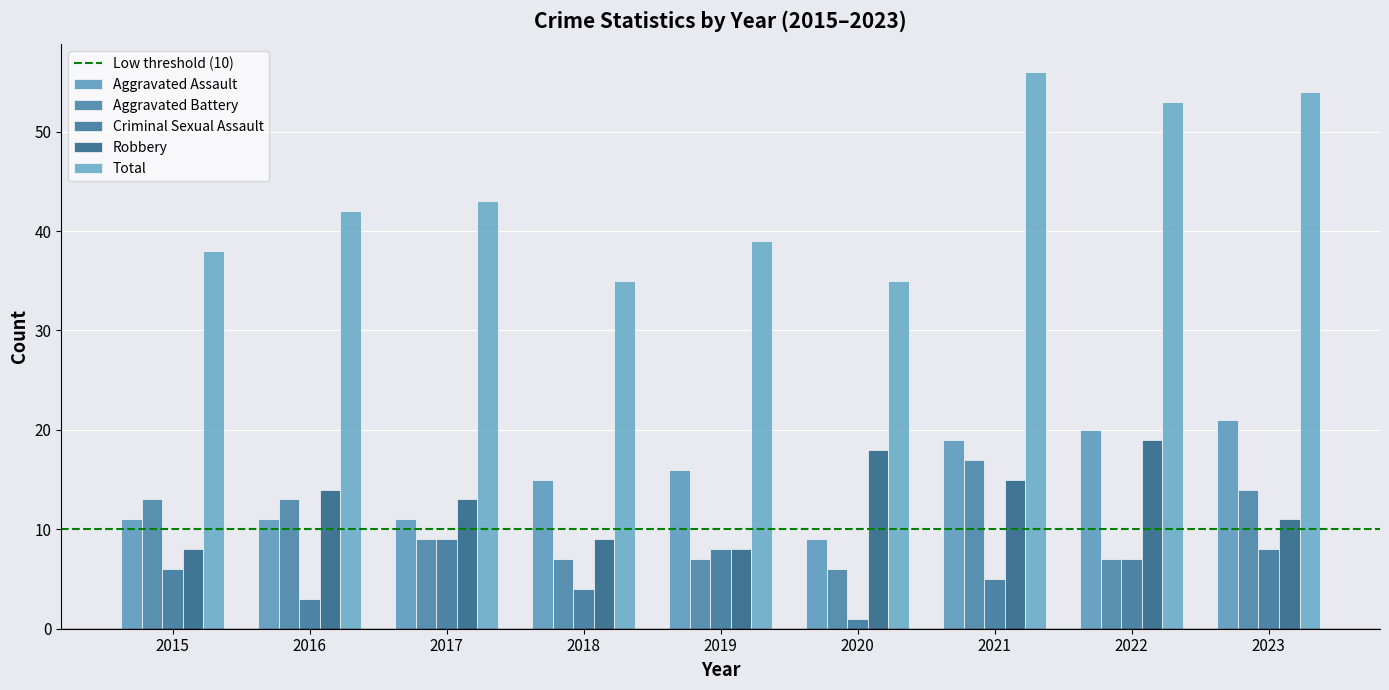

True or false: Aggravated Assault has a value of 16 at 2019.

True